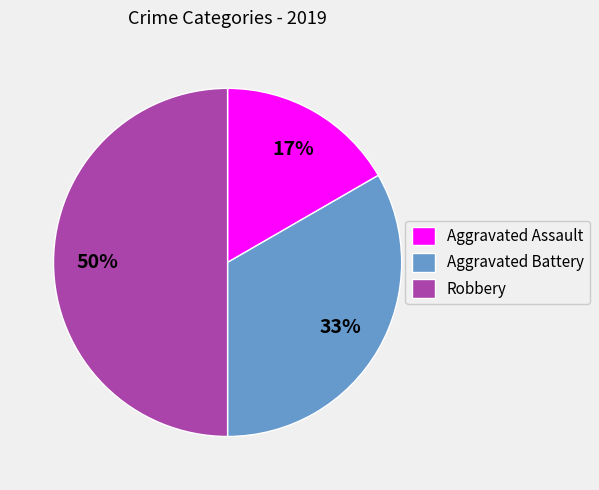

Rank the categories by value from highest to lowest.

Robbery, Aggravated Battery, Aggravated Assault